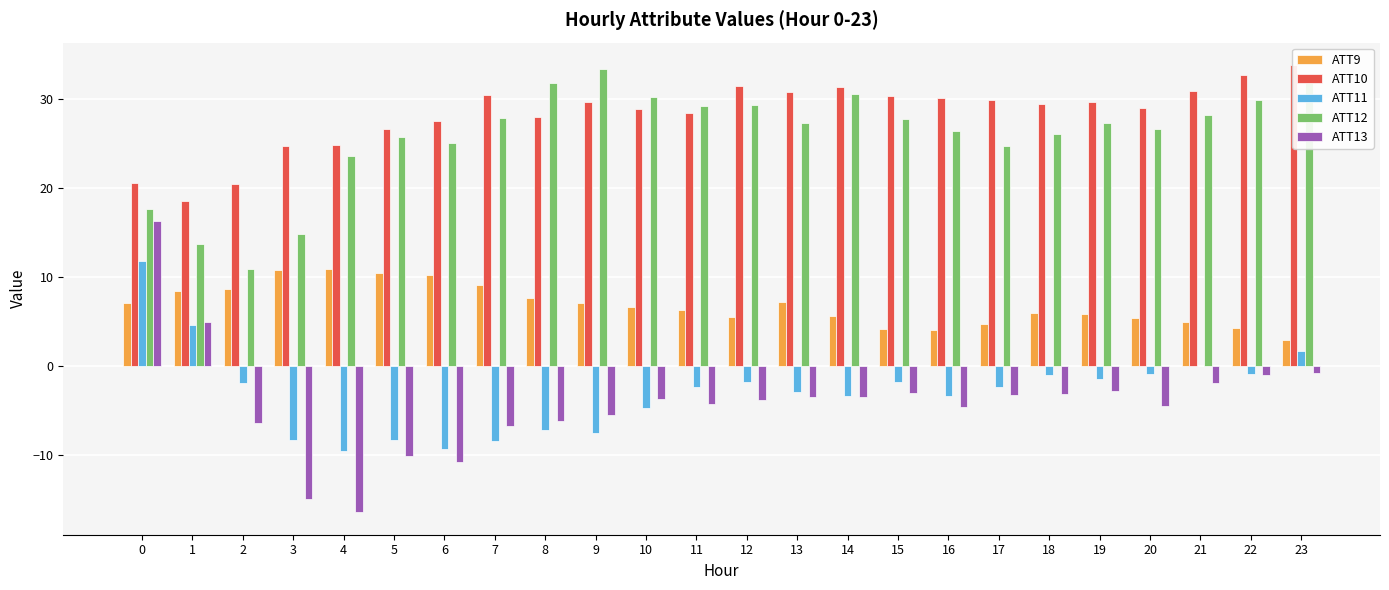

What is the highest value of the ATT9 series?

11.0